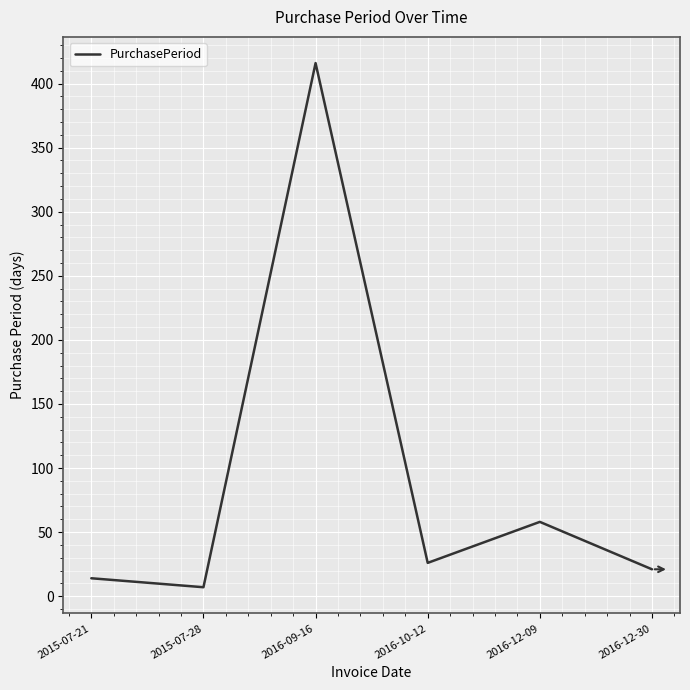

Which category has the lowest value across all series?

2015-07-28